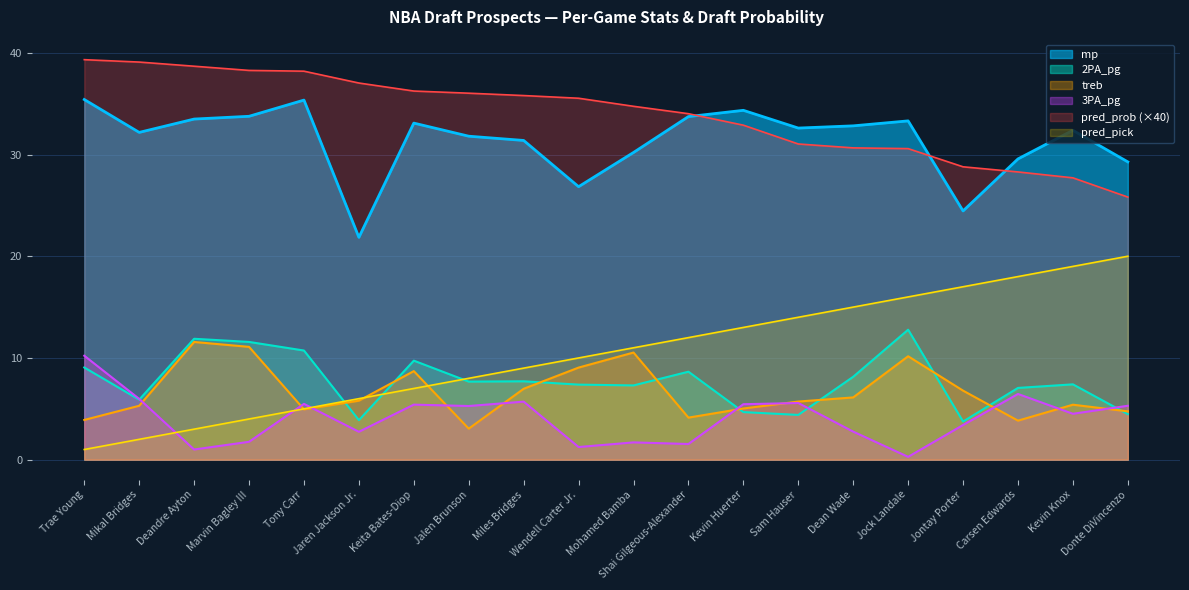

At which label is pred_prob closest to 32?

Kevin Huerter